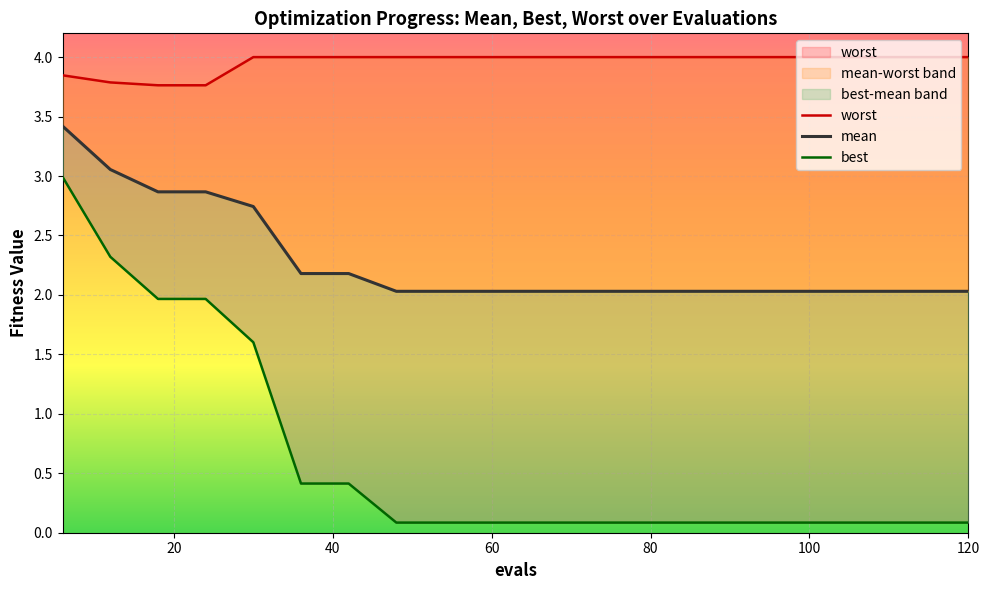

Rank the series by their maximum value, from lowest to highest.

best, mean, worst